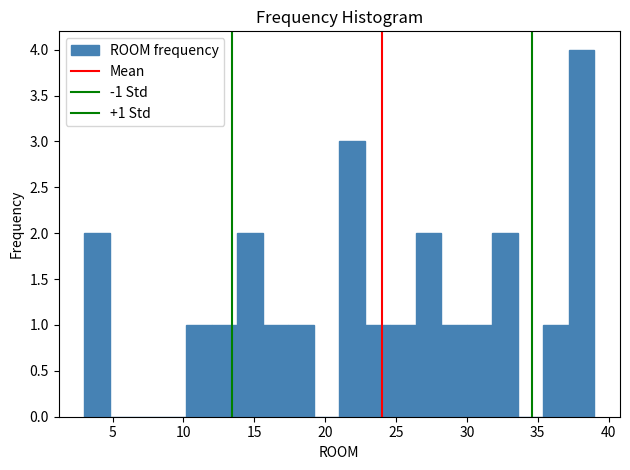

Around what value on the x-axis is the tallest bar? Give the approximate position of its centre, as read against the axis.

38.0